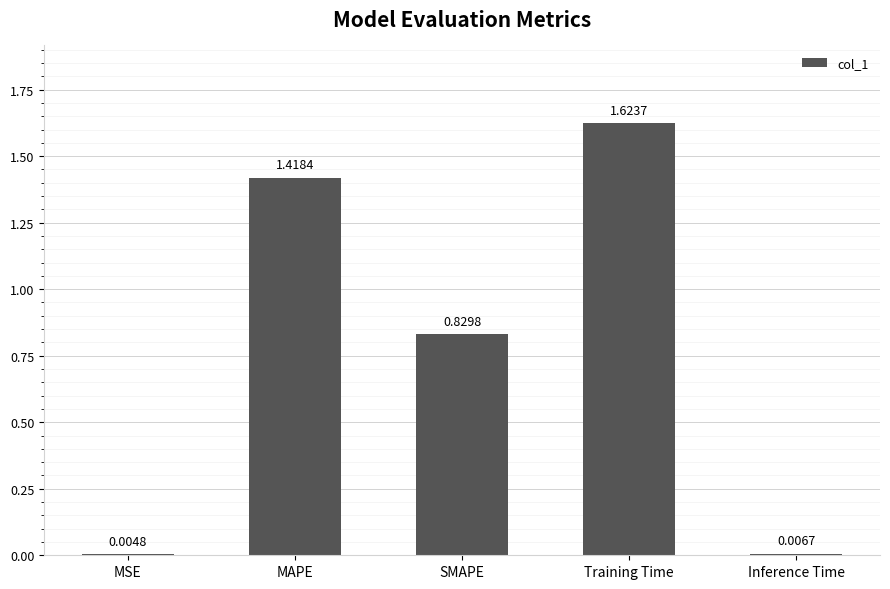

Which label corresponds to the largest value in the chart?

Training Time